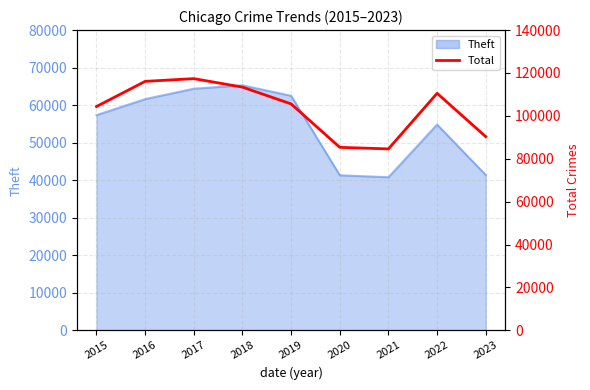

Reading left to right, transcribe all the data shown in this chart.

104365	116090	117363	113405	105573	85324	84605	110525	90305